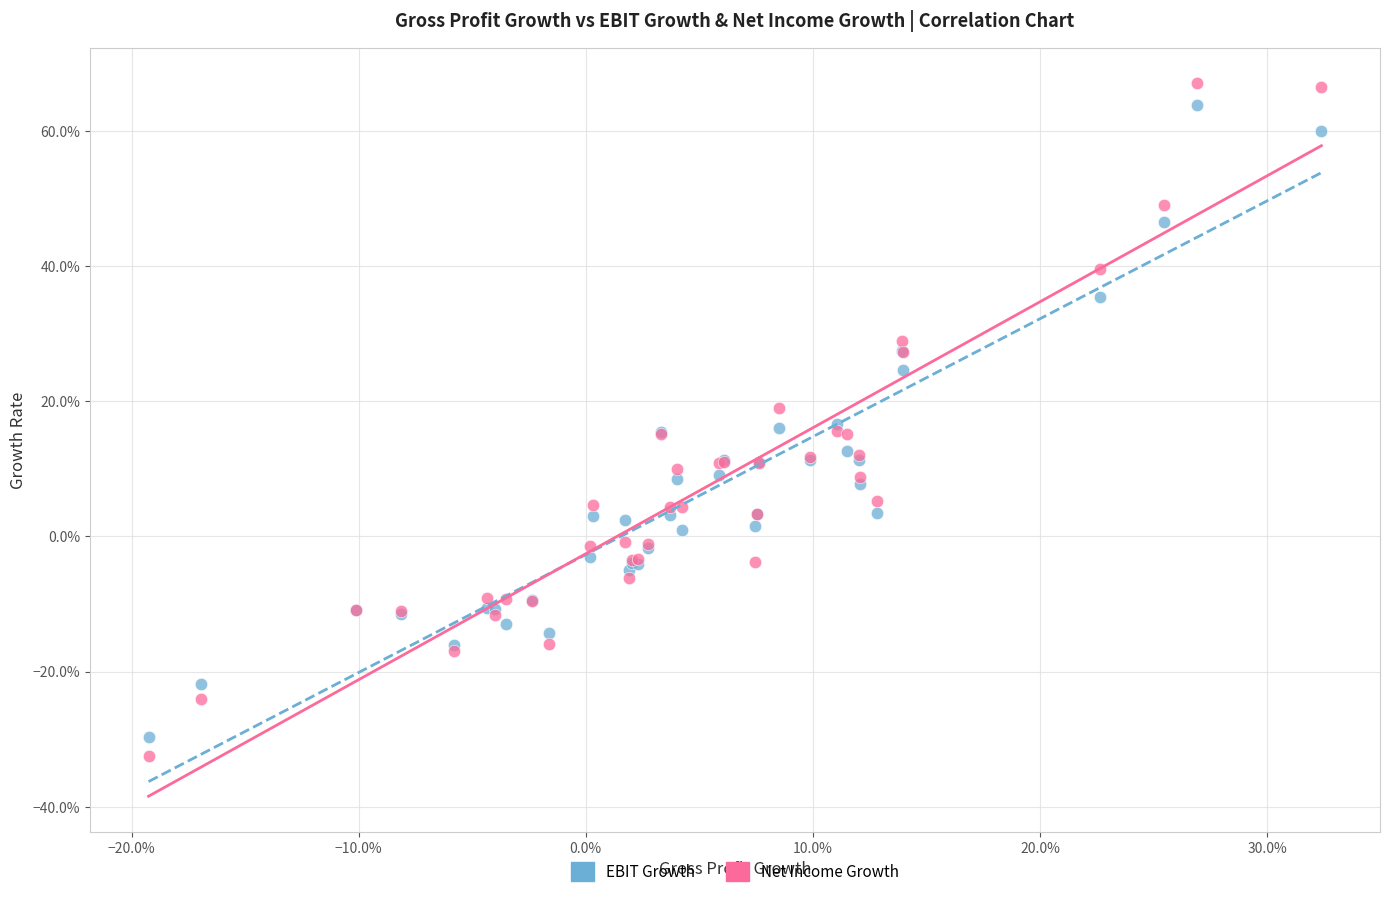

What are all the series names shown in the legend?

EBIT Growth, Net Income Growth